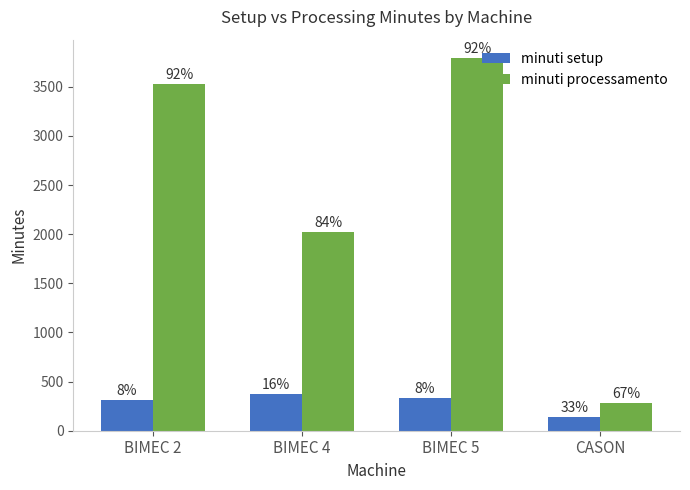

What is the approximate value of minuti processamento at BIMEC 5?

3790.9